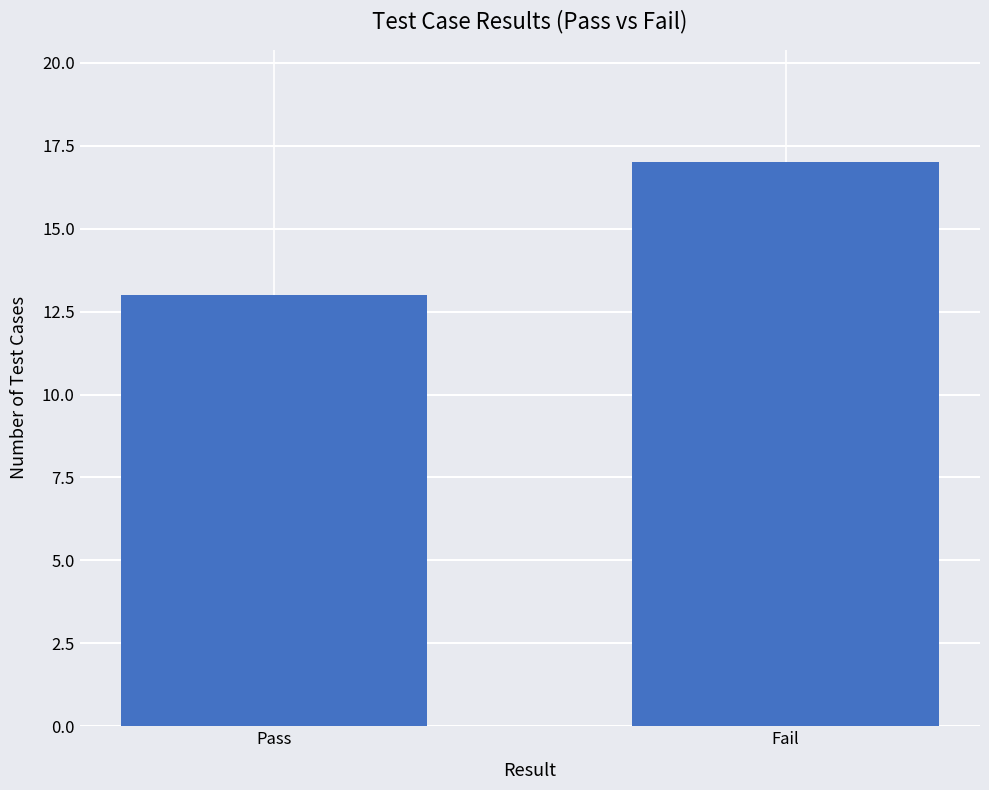

How many data points are less than 17?

1